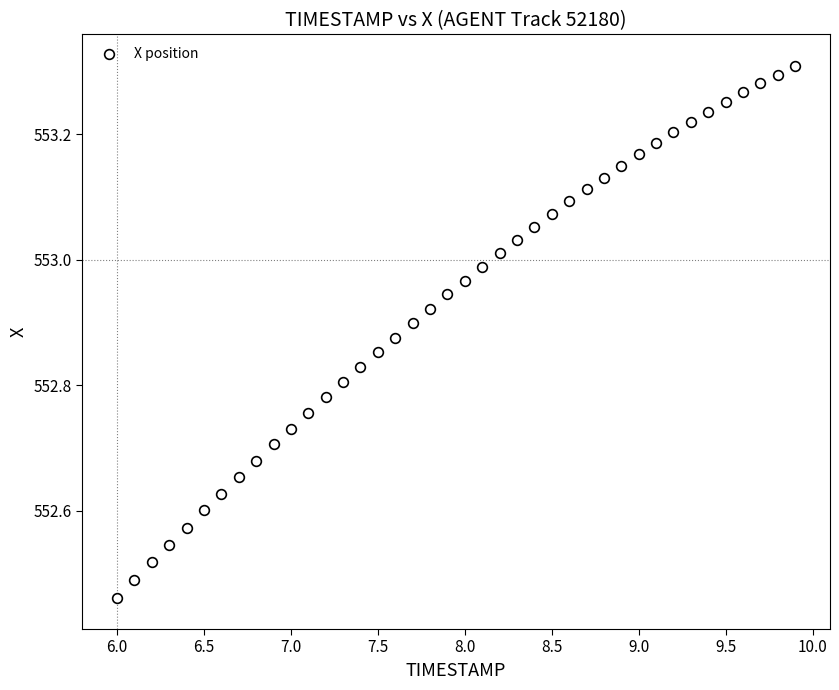

What is the range of Y values (max minus min)?

0.8